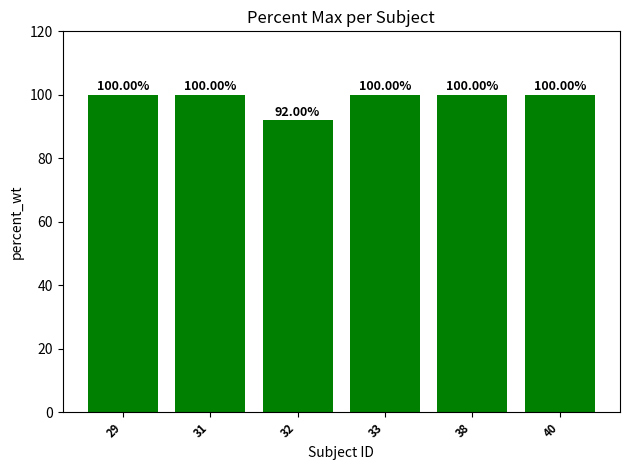

What is the average value?

99